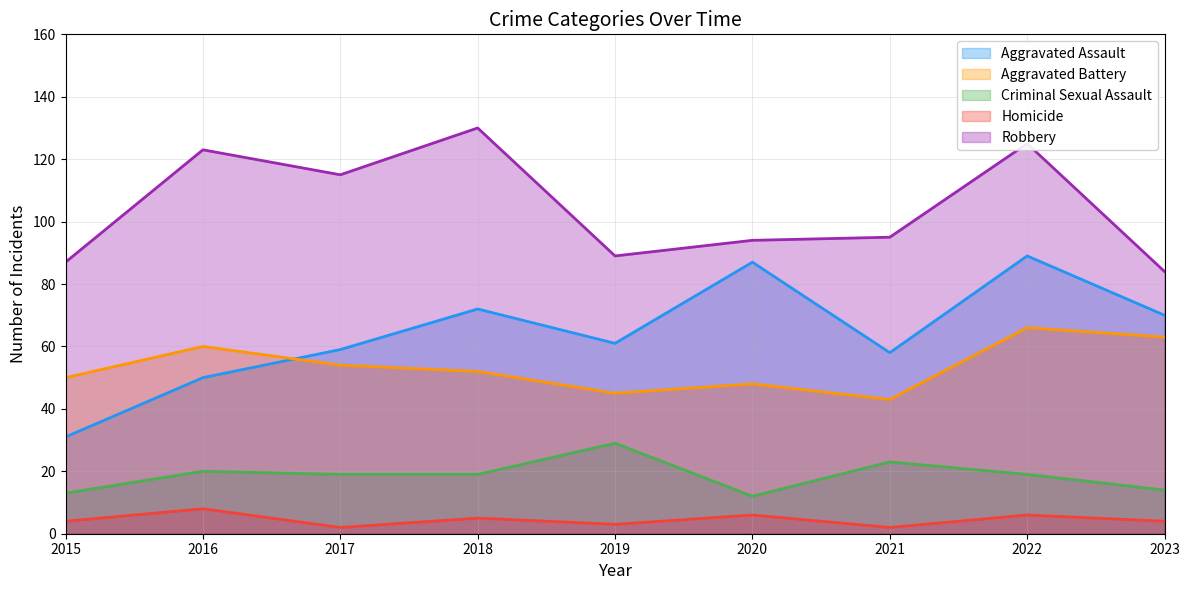

True or false: Aggravated Assault has a value of 58 at 2021.

True